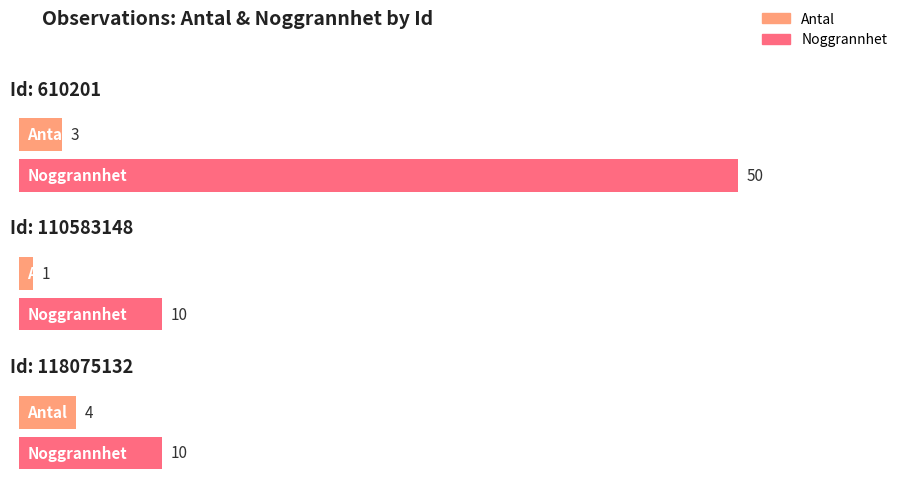

At which category does the chart reach its minimum across all series?

110583148